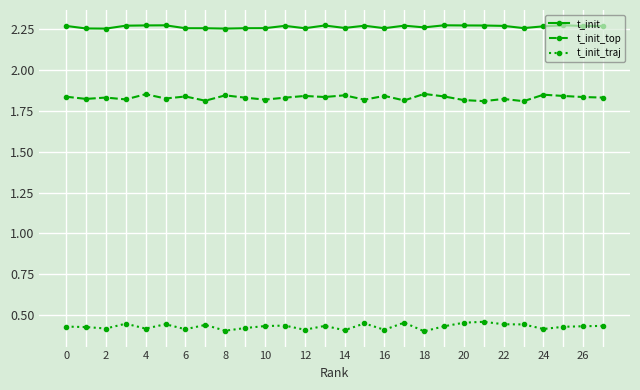

Count the t_init_traj values in the range 0 to 1.

28